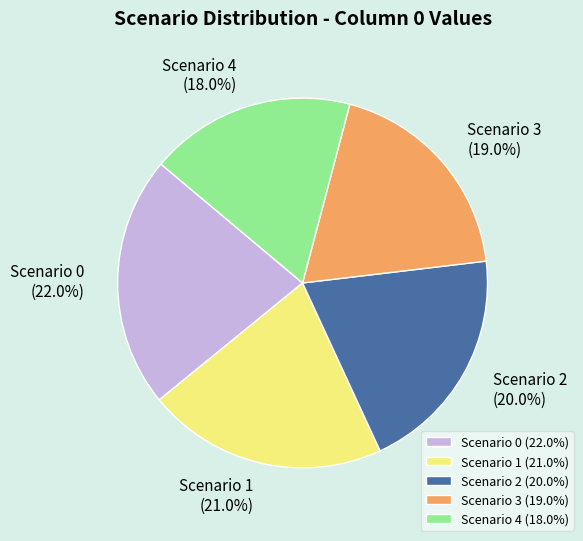

How many segments does this pie chart have?

5